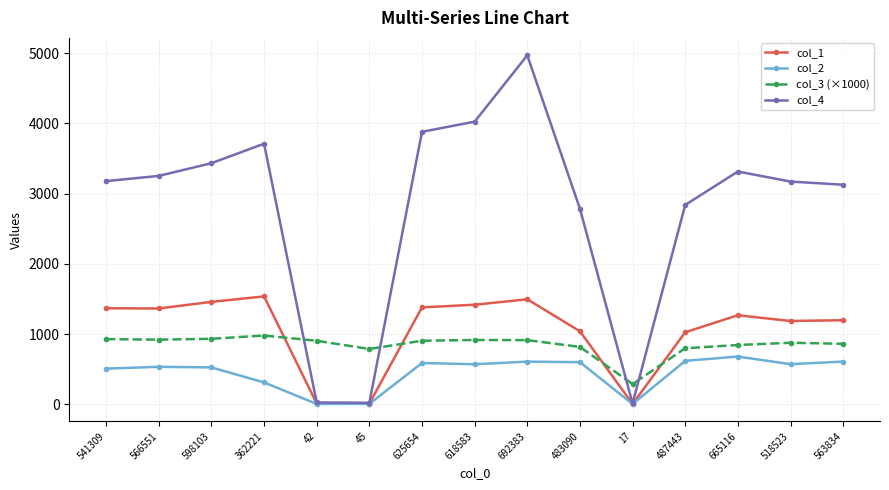

What is the difference between the maximum and minimum values in the col_1 series?

1531.2